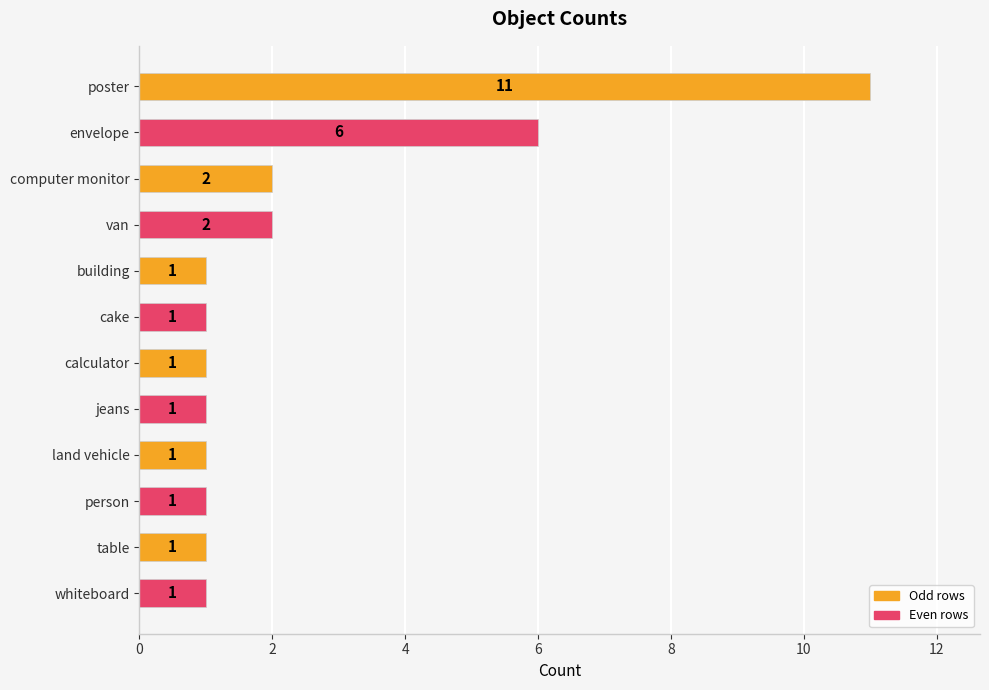

The chart shows a value of 1 at land vehicle. True or false?

True